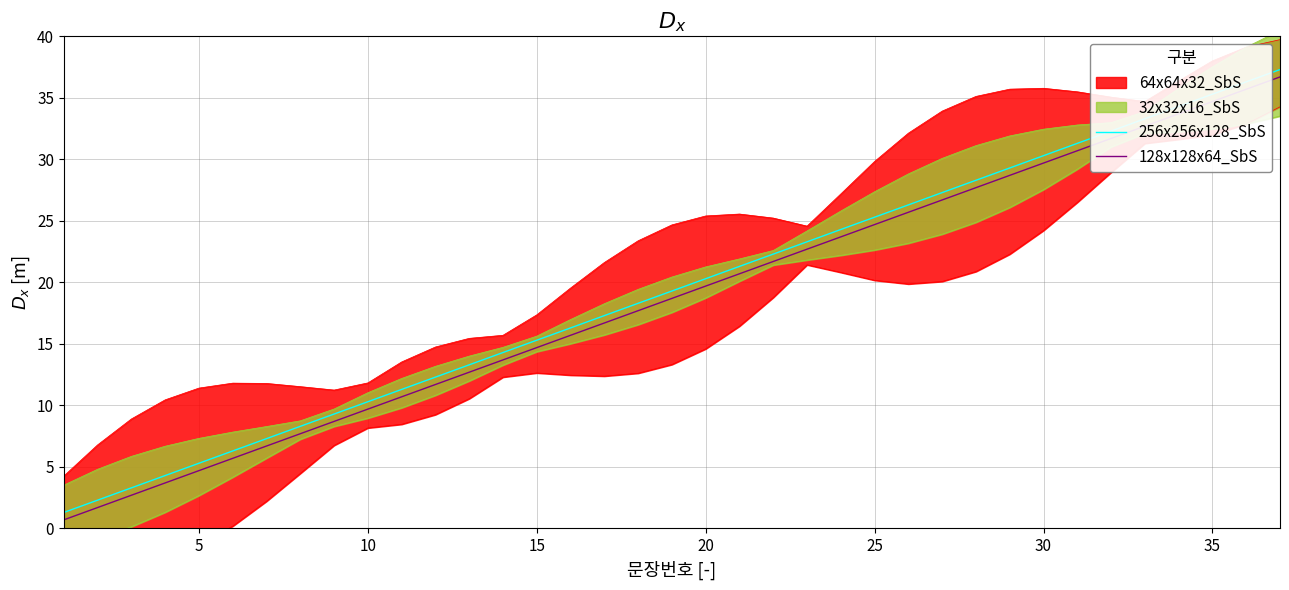

True or false: 256x256x128_SbS and 128x128x64_SbS intersect in this chart.

False